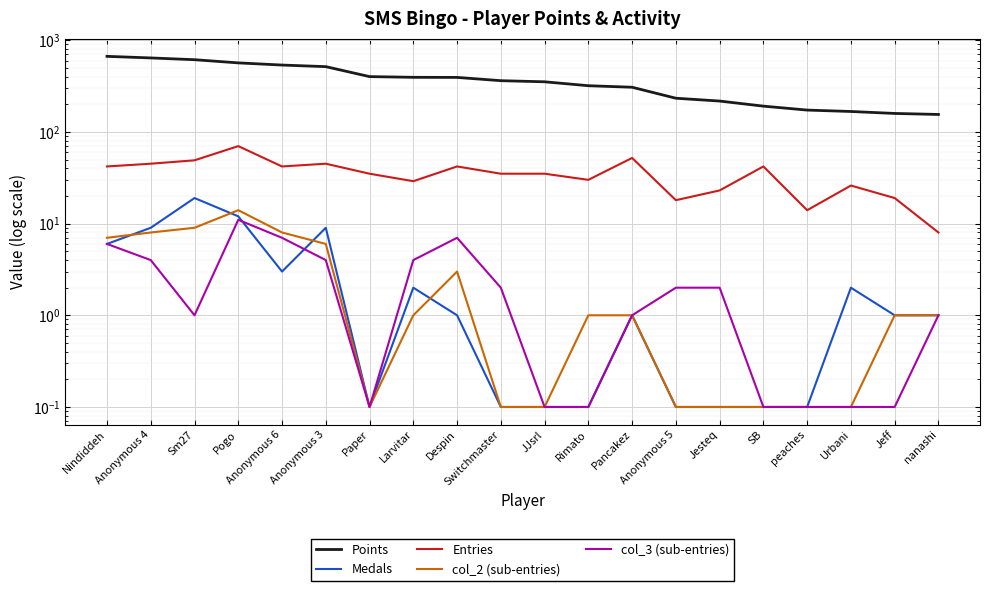

How many intersections are there between Medals and col_3 (sub-entries)?

2